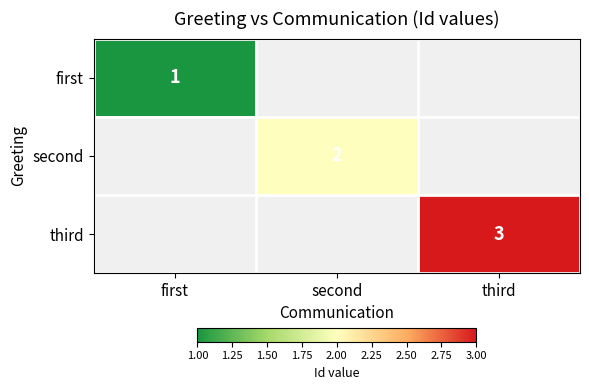

At how many categories does at least one series exceed 2?

1